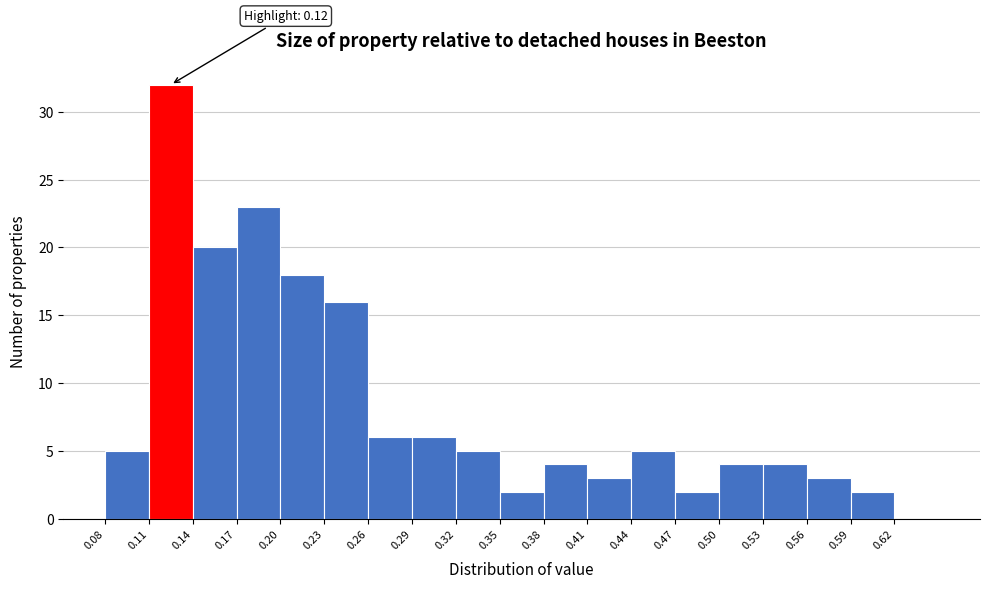

Which range on the x-axis has the tallest bar?

0.11 to 0.14